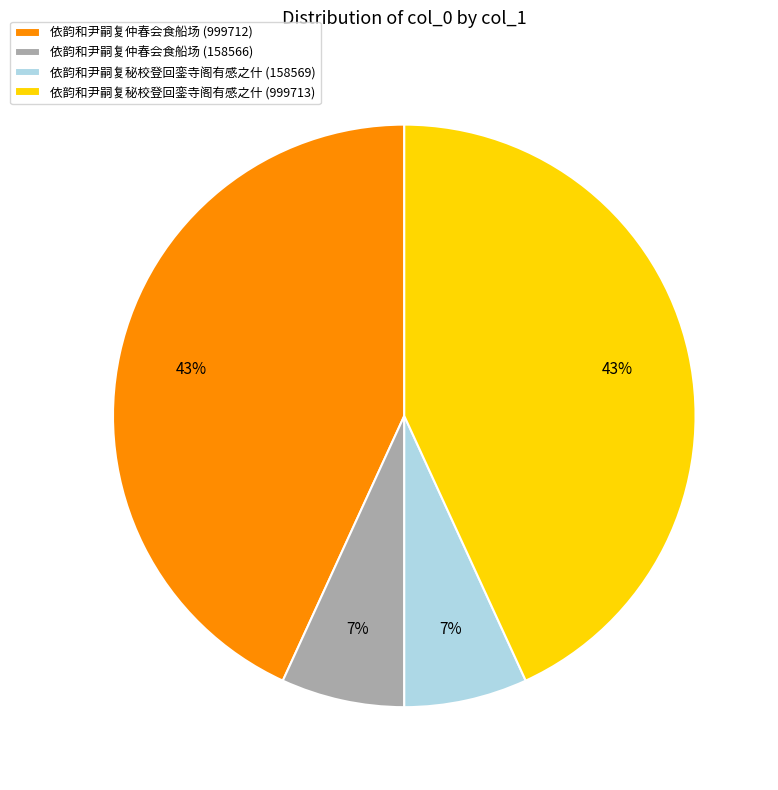

Is the sum of 依韵和尹嗣复仲春会食船场 (158566) and 依韵和尹嗣复秘校登回銮寺阁有感之什 (158569) greater than half?

No